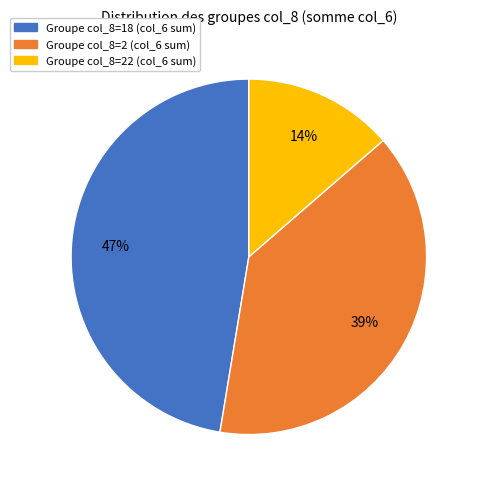

Does any single category account for the majority?

No